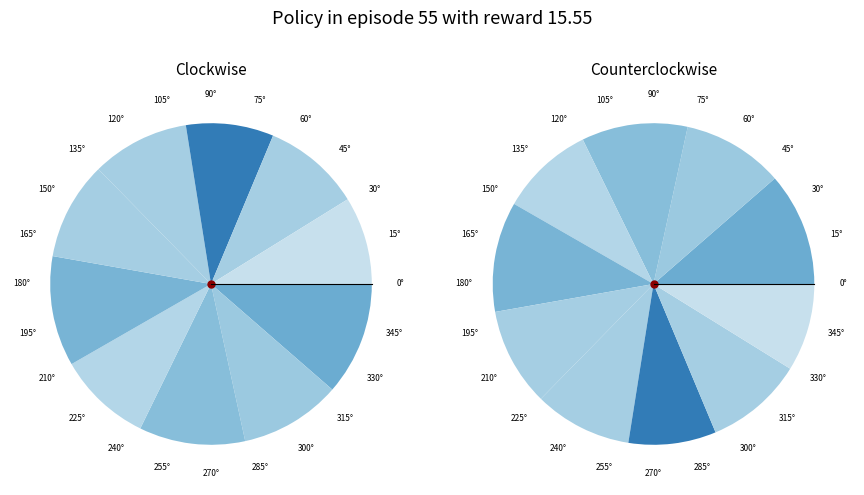

Is there a majority slice in this chart?

No